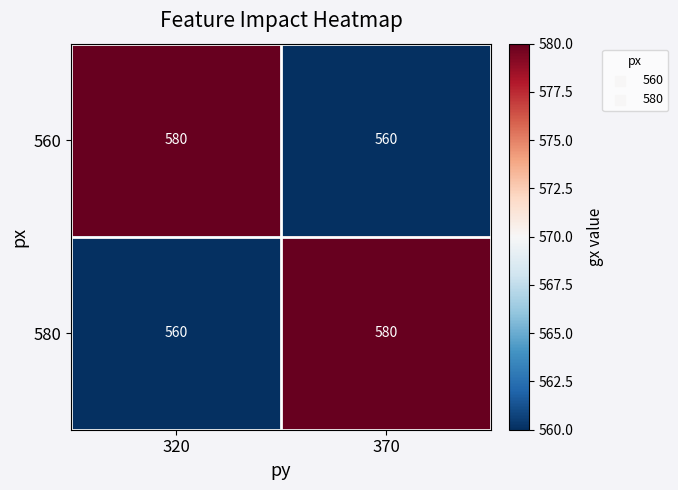

What is the sum of all 580 values?

1140